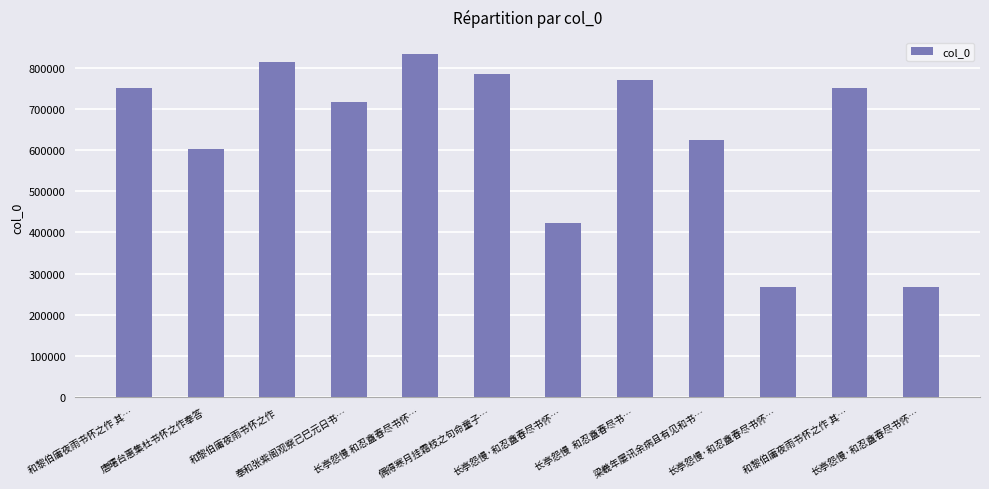

Reading left to right, extract all data points from this chart.

749708	603722	813498	717221	832856	784906	423521	769537	624043	267642	749707	268483